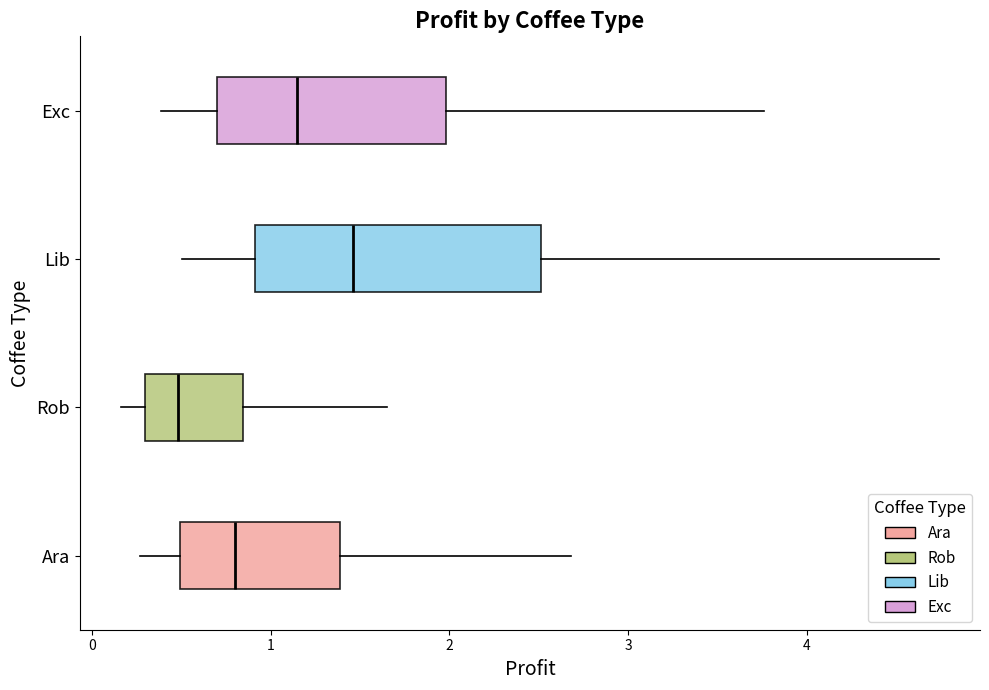

Comparing the boxes themselves (not the whiskers), which one is the widest?

Lib